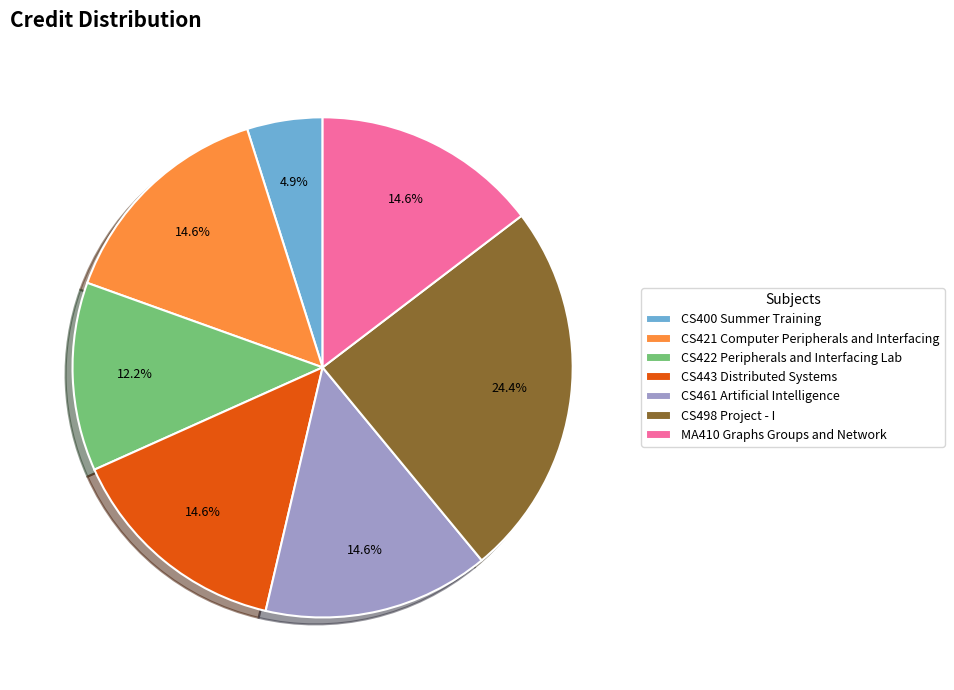

To the nearest percent, what percentage of the pie is CS443 Distributed Systems?

15%